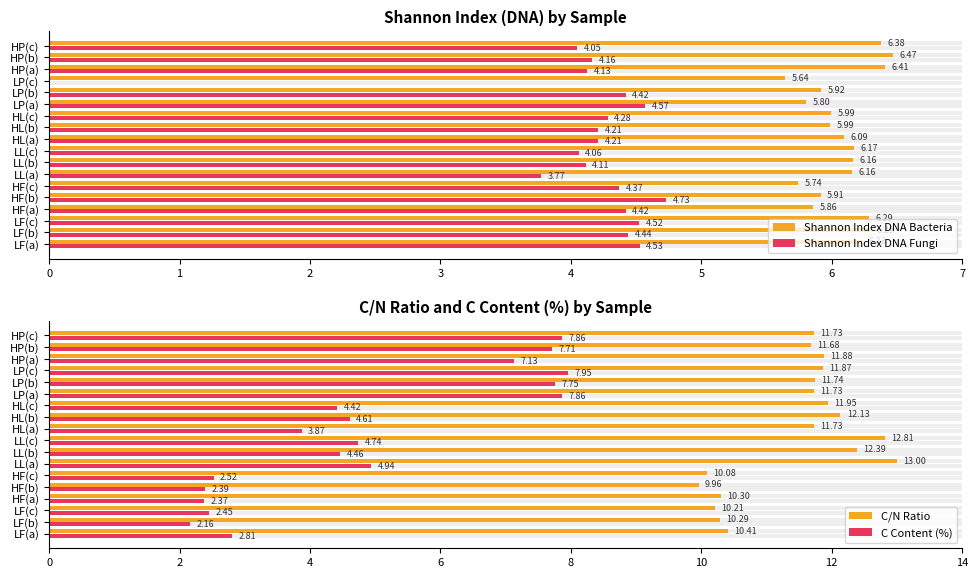

Which series has the widest spread of values?

C Content (%)